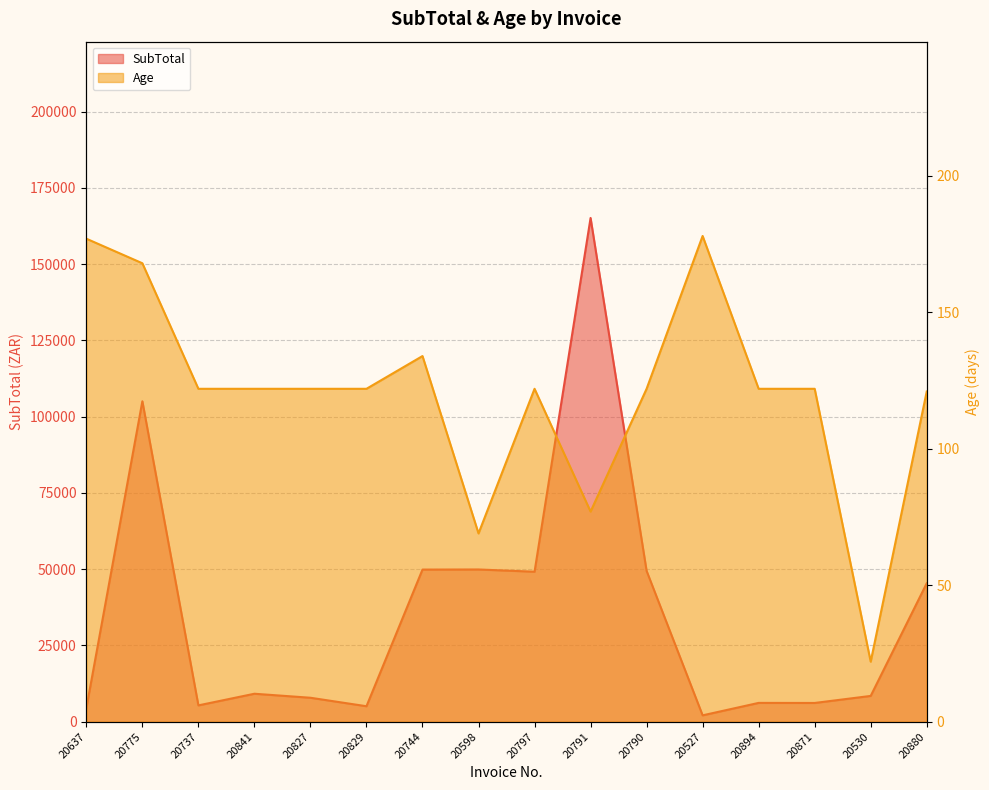

Which series has the widest spread of values?

SubTotal